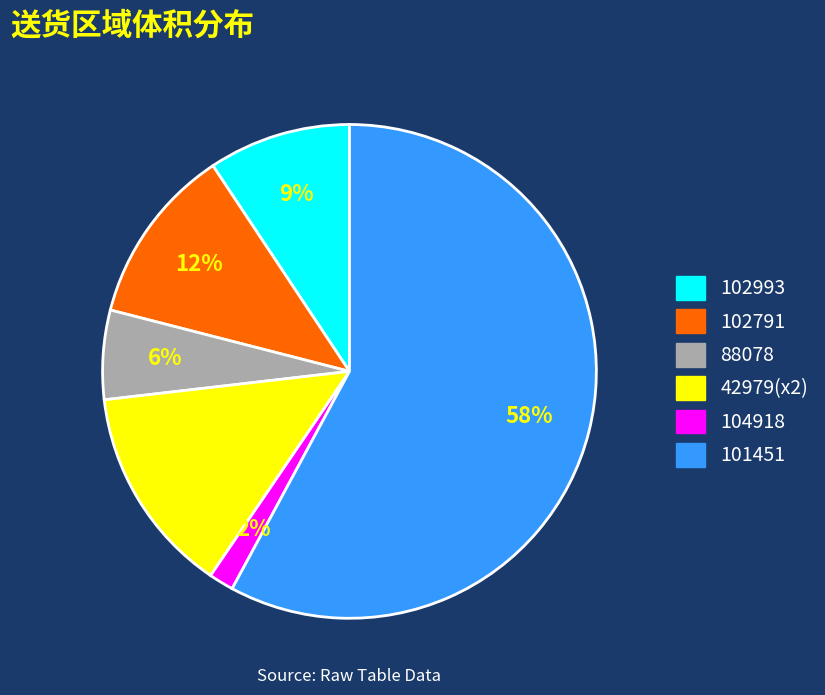

What percentage is the 88078 slice, to the nearest percent?

6%